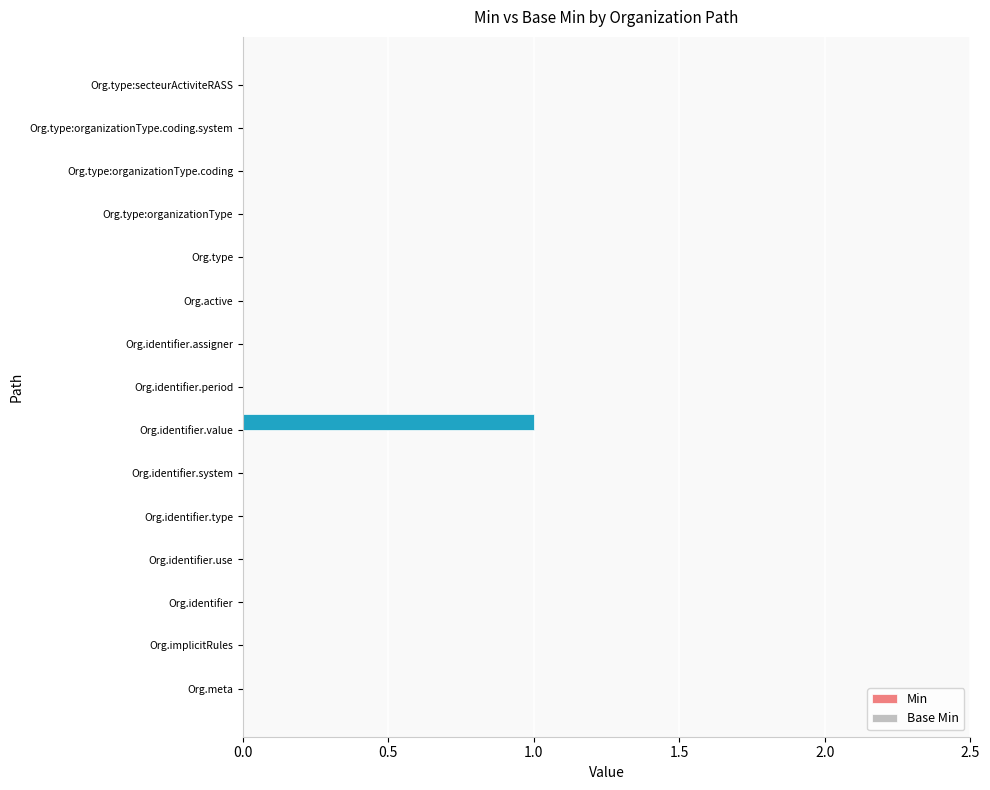

Are the bars horizontal?

Yes